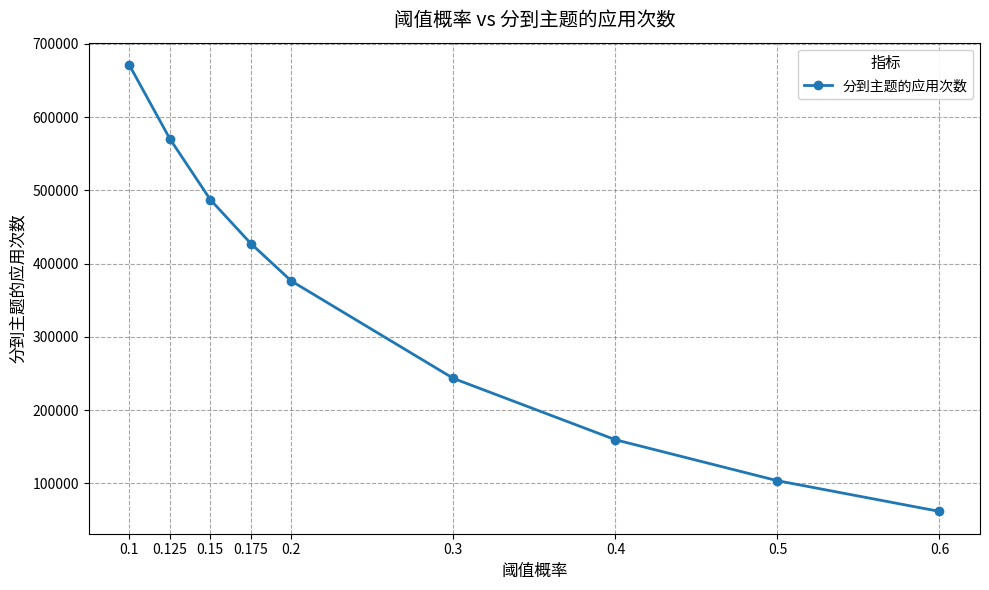

What is the minimum value shown in the chart?

61697